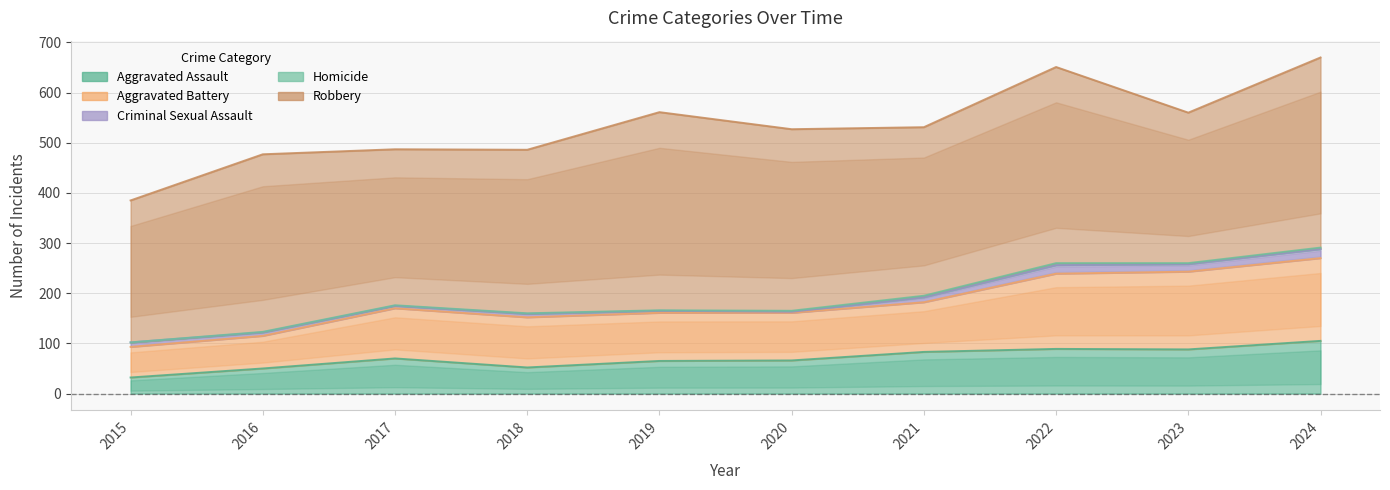

Where does the Robbery series first go above 354?

2019